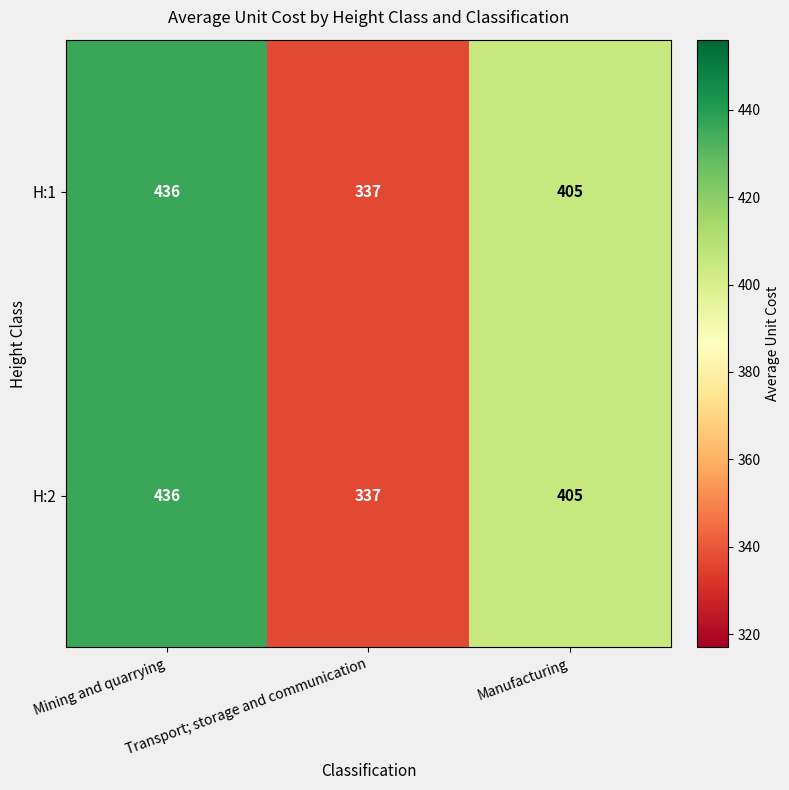

What is the sum of all H:1 values?

1178